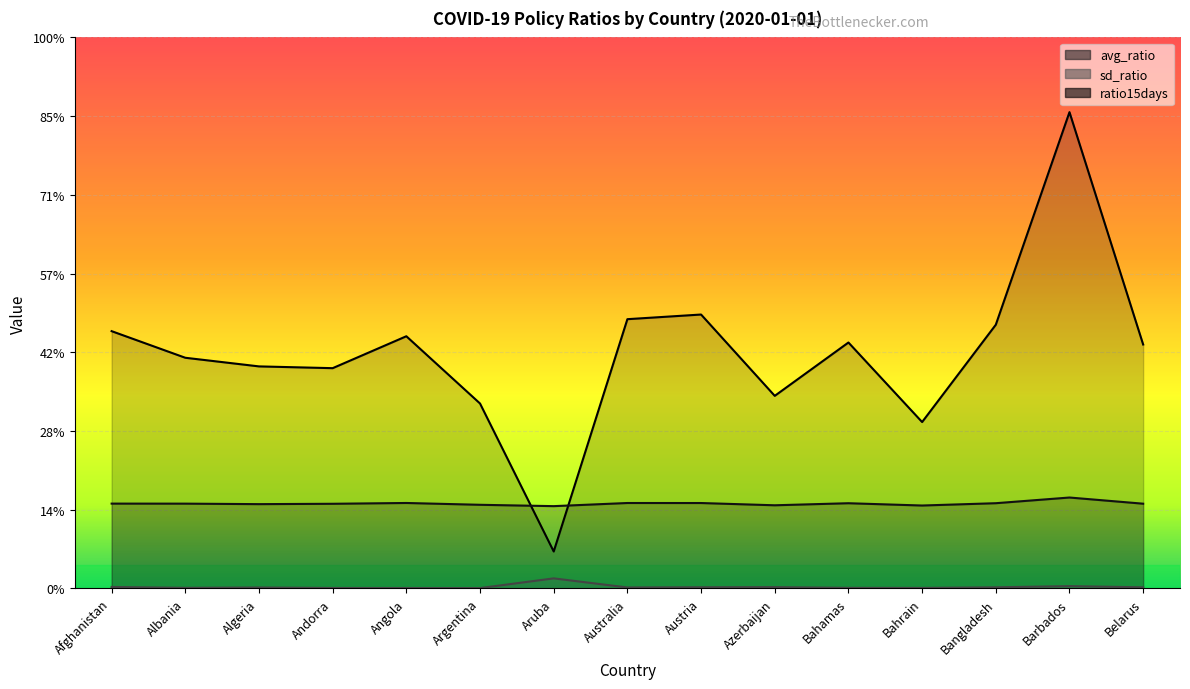

Is it true that sd_ratio equals 0.0 at Argentina?

True